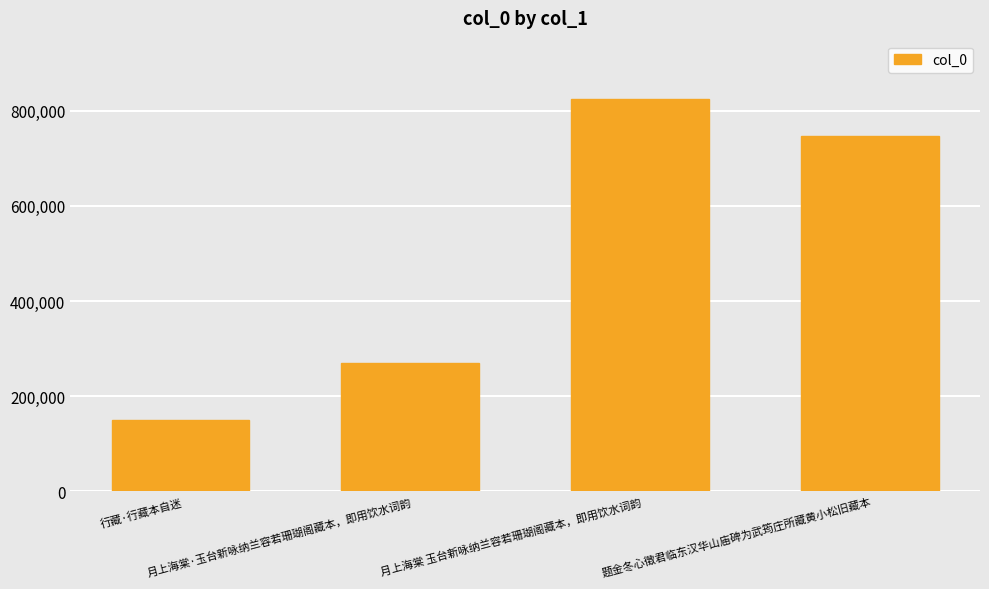

At which label is the value closest to 486319?

月上海棠·玉台新咏纳兰容若珊瑚阁藏本，即用饮水词韵